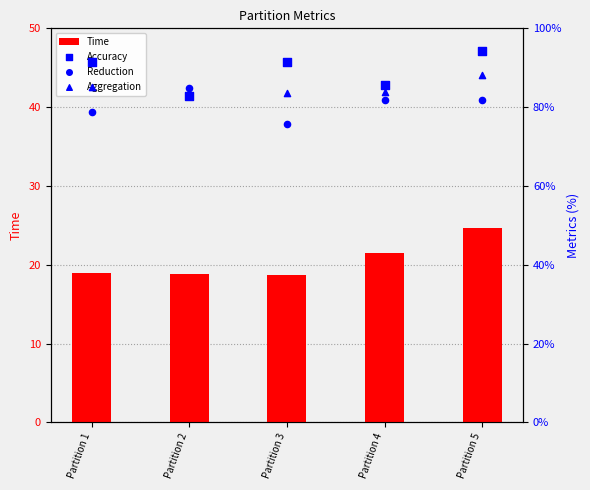

Which series contains the lowest Y value?

Time